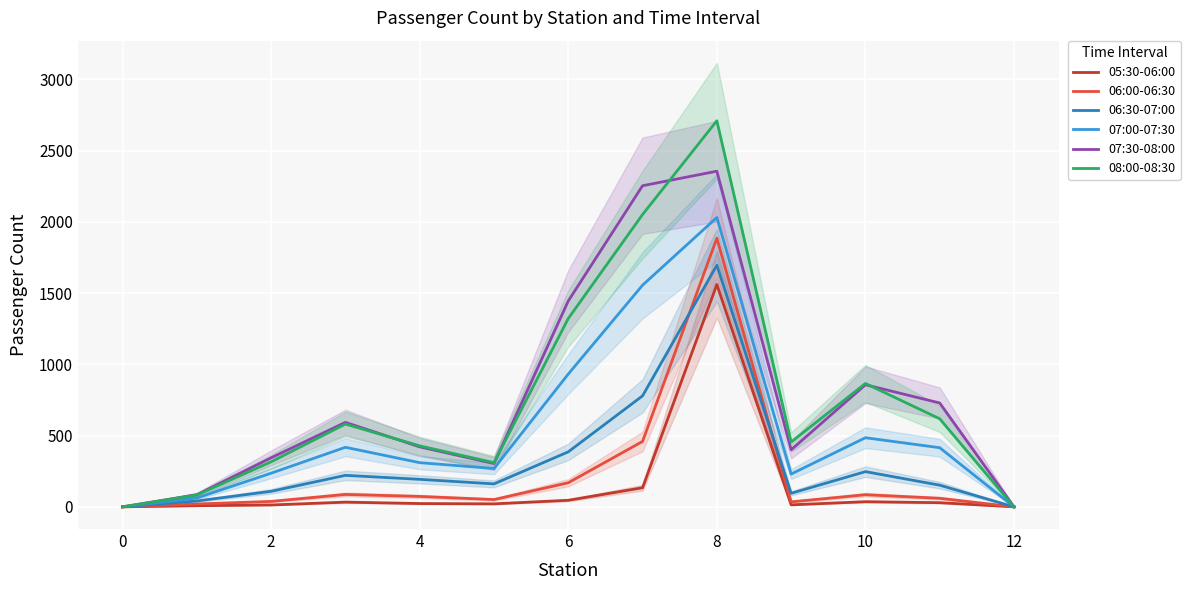

Is it true that 08:00-08:30 equals -1716 at 0?

False